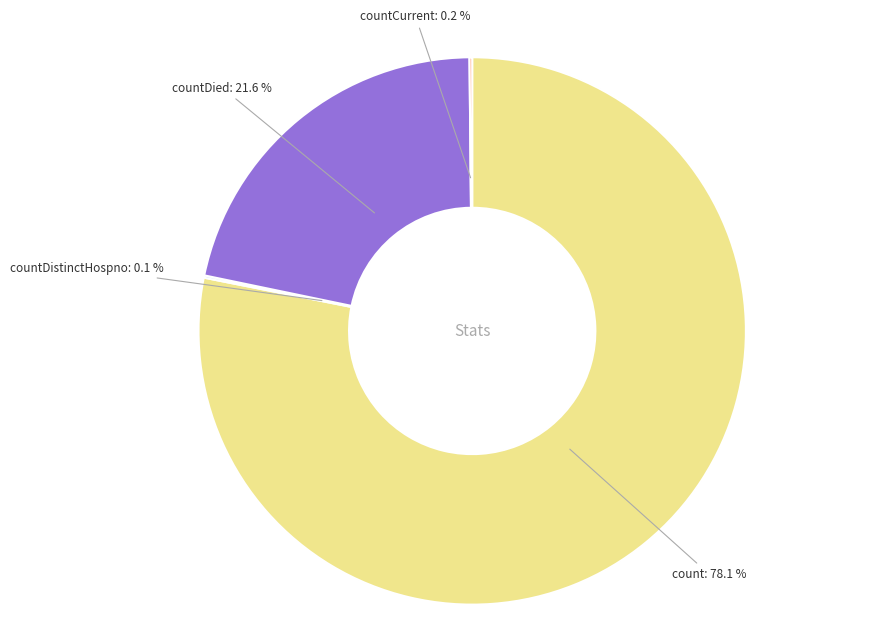

Is there any slice that represents more than half of the pie?

Yes